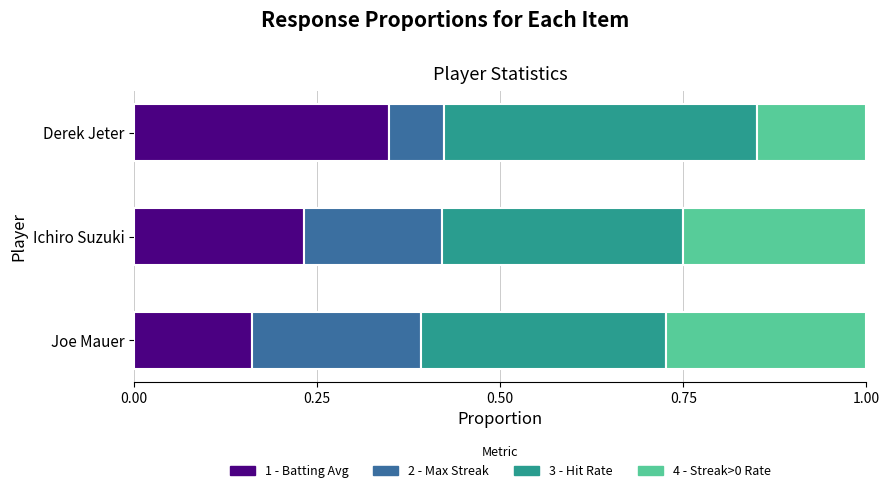

What is the total value across all series at Joe Mauer?

1.0